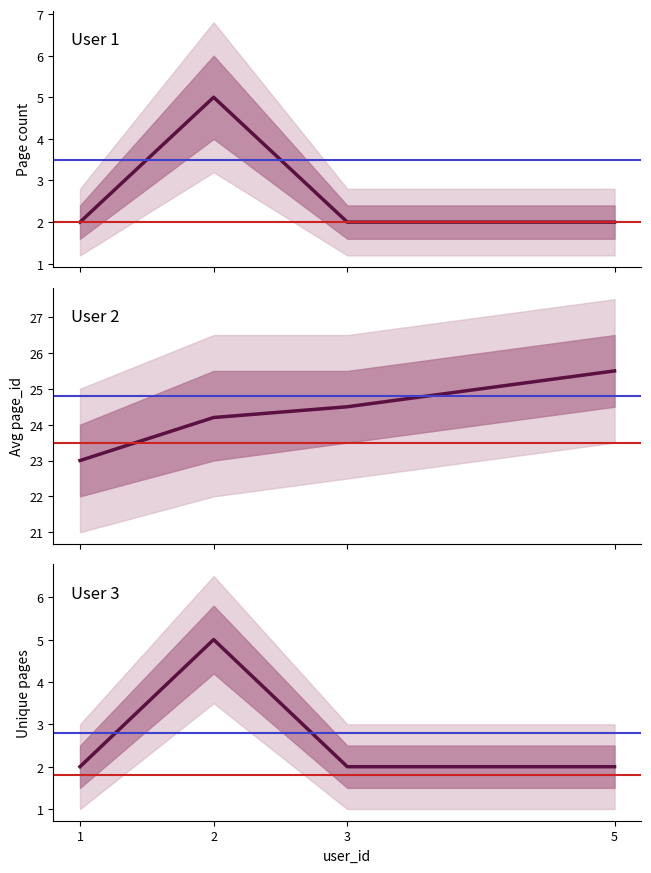

The unique_pages series shows 1.6 at 2. True or false?

False